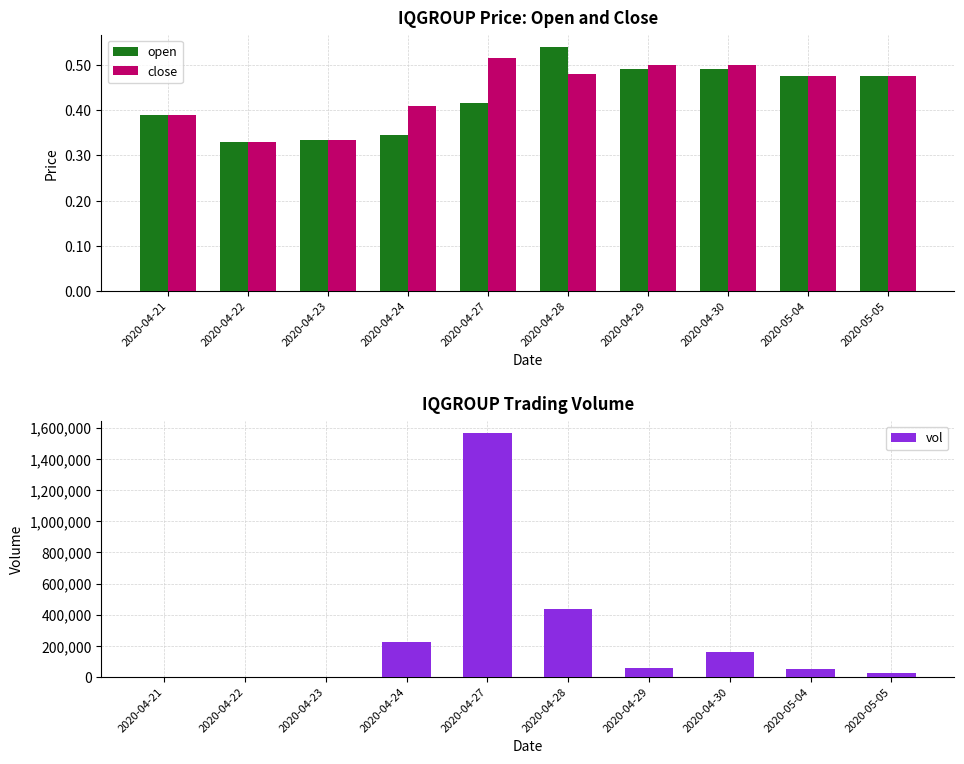

What is the label of the 3rd bar from the left?

2020-04-23